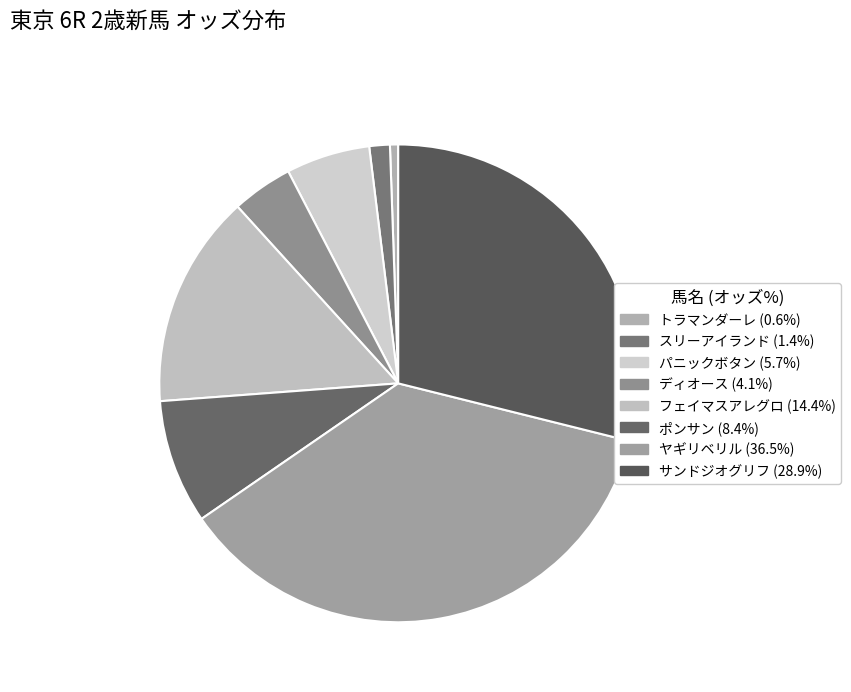

Which has a higher value, パニックボタン or トラマンダーレ?

パニックボタン